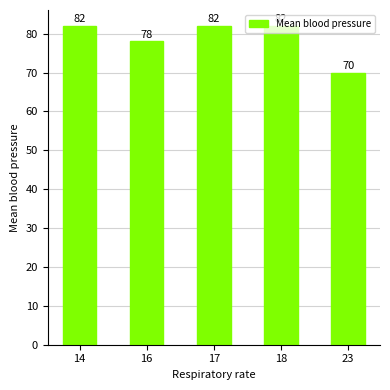

What is the greatest value displayed?

82